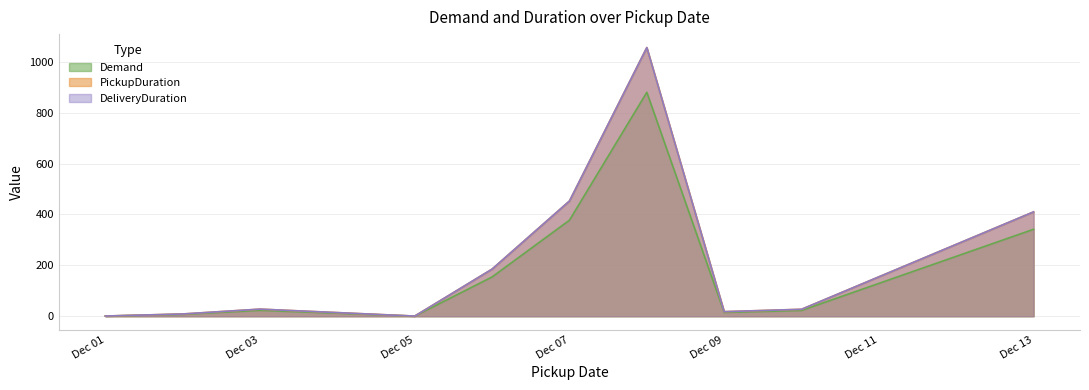

What are all the series names shown in the legend?

Demand, PickupDuration, DeliveryDuration